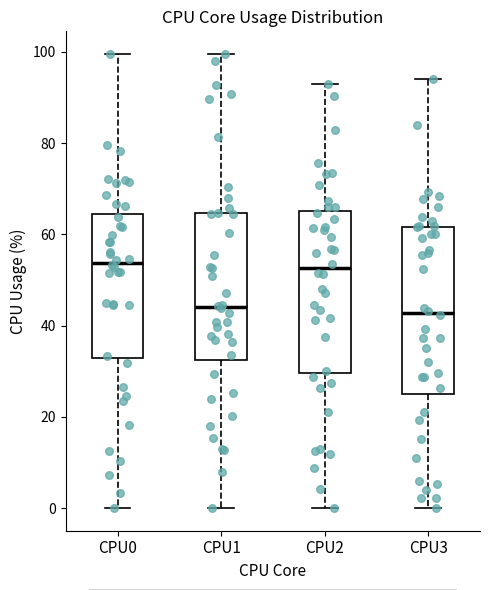

Reading left to right, read every box against the y-axis: the position of its median line, the range the box covers, and the ends of its whiskers. The values are not printed on the chart, so give them approximately, as read against the axis.

CPU0: median 54, box 32 to 64, whiskers 0 to 100
CPU1: median 44, box 32 to 64, whiskers 0 to 100
CPU2: median 52, box 30 to 66, whiskers 0 to 94
CPU3: median 42, box 26 to 62, whiskers 0 to 94